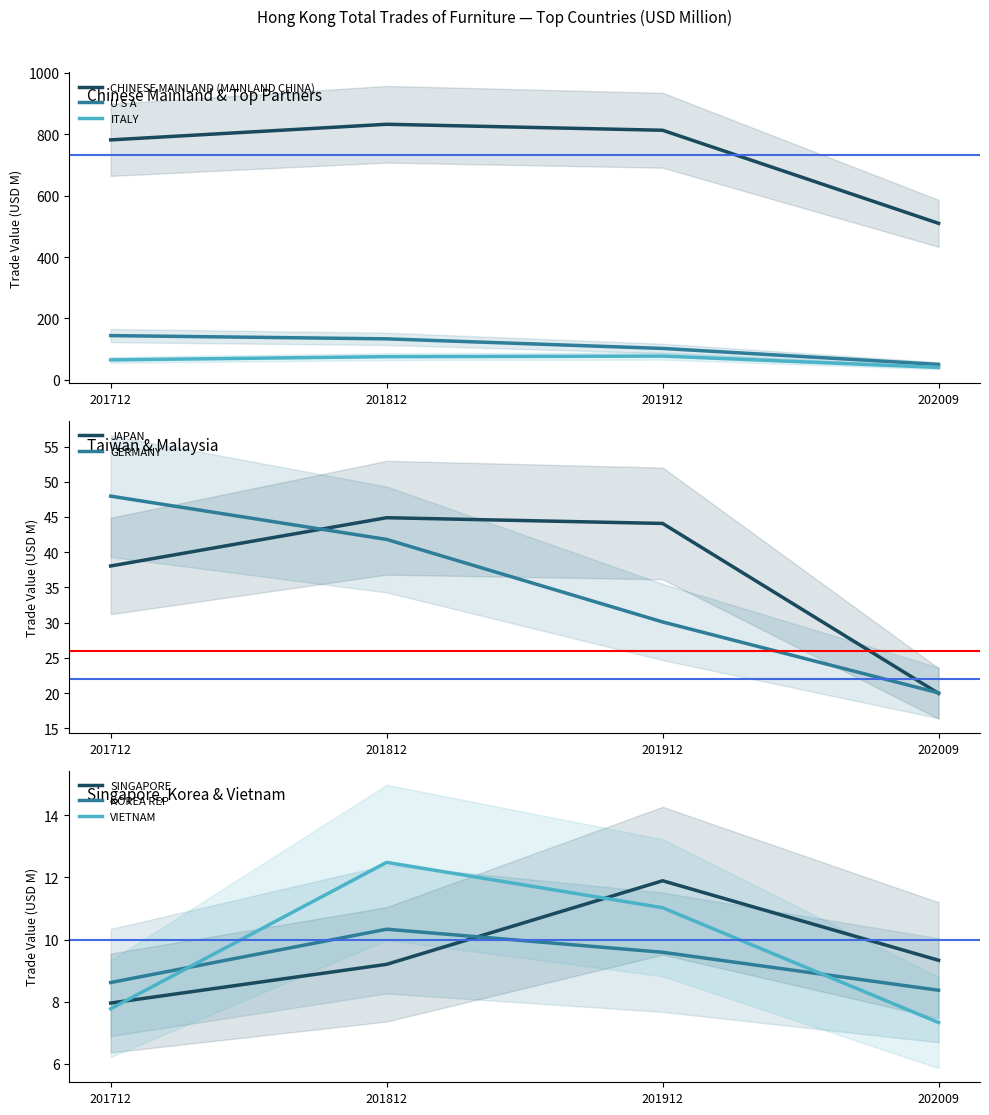

At which label is 202009 closest to 257?

U S A